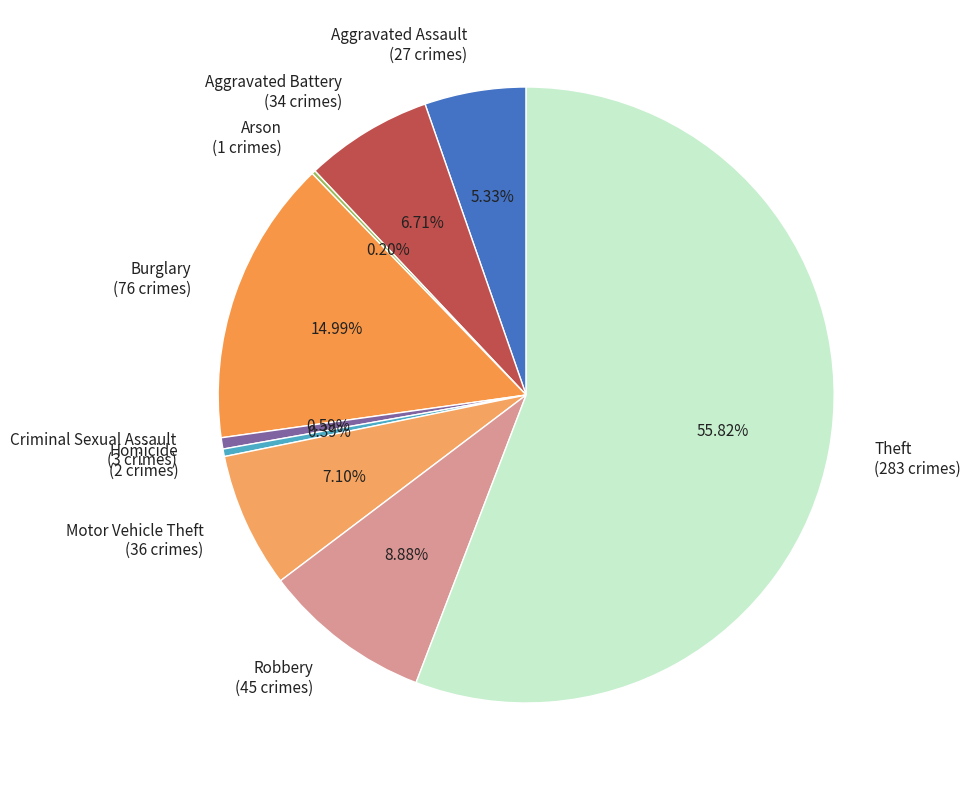

Is it true that Robbery is 9% of the pie?

True